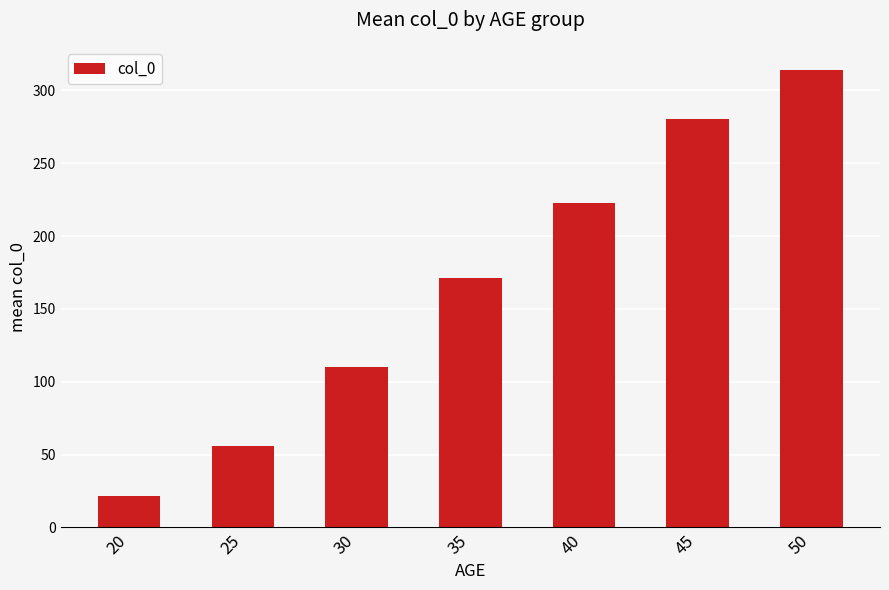

What is the difference between the maximum and second lowest values?

258.6